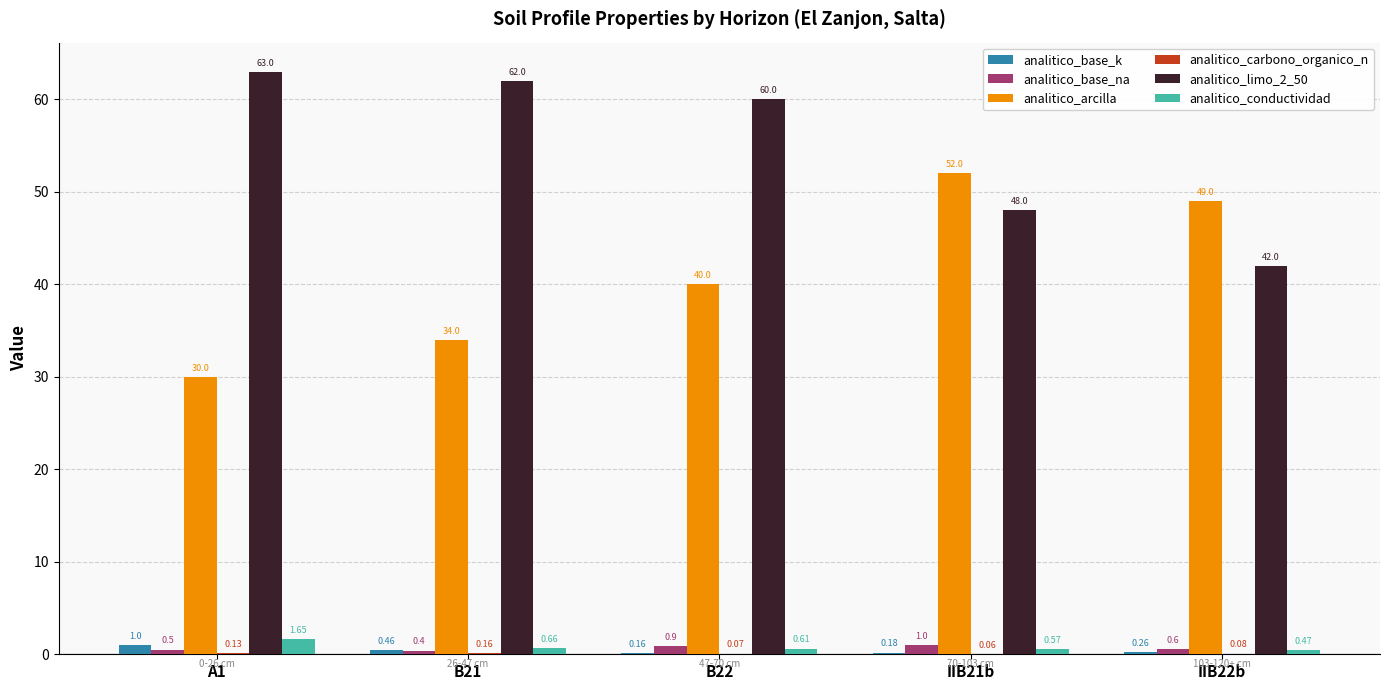

How many groups of bars are there?

5